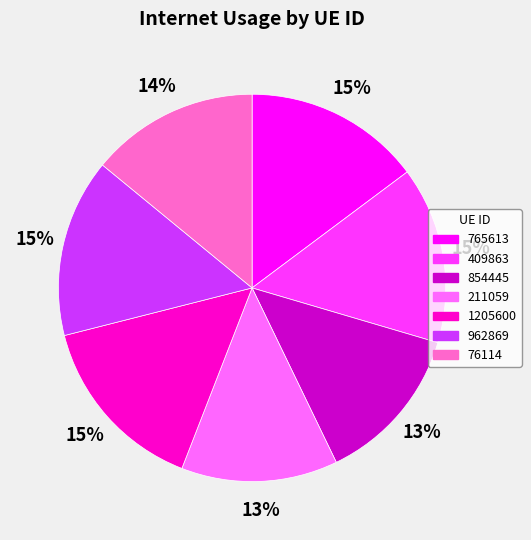

The 211059 slice represents 6% of the pie. True or false?

False